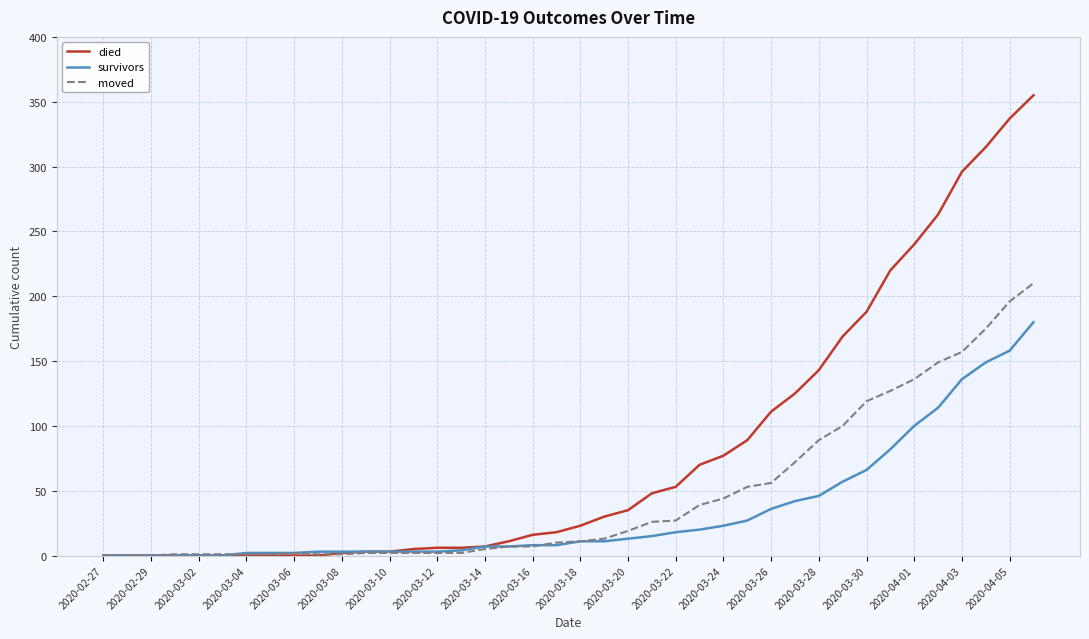

What is the maximum value shown in the chart?

355